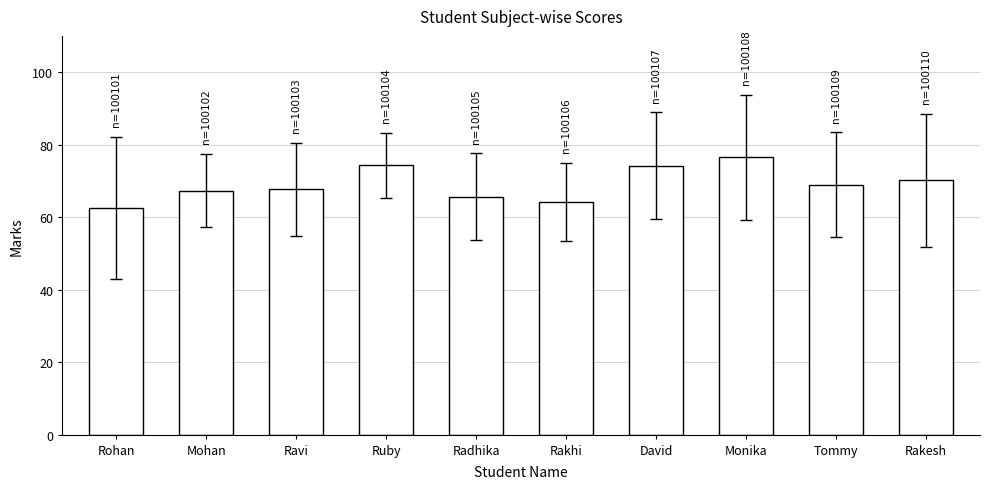

What is the difference between the second highest and second lowest values?

10.2